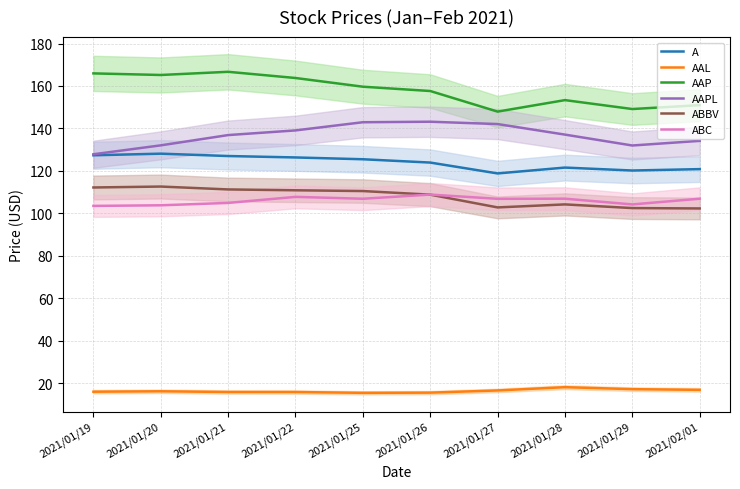

Reading right to left, transcribe all the data shown in this chart.

A: 2021/02/01=120.8	2021/01/29=120.2	2021/01/28=121.6	2021/01/27=118.8	2021/01/26=123.9	2021/01/25=125.5	2021/01/22=126.3	2021/01/21=127.0	2021/01/20=128.1	2021/01/19=127.3
AAL: 2021/02/01=16.8	2021/01/29=17.2	2021/01/28=18.1	2021/01/27=16.6	2021/01/26=15.5	2021/01/25=15.4	2021/01/22=15.8	2021/01/21=15.8	2021/01/20=16.2	2021/01/19=16.0
AAP: 2021/02/01=151.0	2021/01/29=149.1	2021/01/28=153.3	2021/01/27=147.9	2021/01/26=157.6	2021/01/25=159.7	2021/01/22=163.8	2021/01/21=166.7	2021/01/20=165.2	2021/01/19=165.9
AAPL: 2021/02/01=134.1	2021/01/29=132.0	2021/01/28=137.1	2021/01/27=142.1	2021/01/26=143.2	2021/01/25=142.9	2021/01/22=139.1	2021/01/21=136.9	2021/01/20=132.0	2021/01/19=127.8
ABBV: 2021/02/01=102.3	2021/01/29=102.5	2021/01/28=104.2	2021/01/27=102.8	2021/01/26=108.8	2021/01/25=110.5	2021/01/22=110.9	2021/01/21=111.3	2021/01/20=112.6	2021/01/19=112.2
ABC: 2021/02/01=106.9	2021/01/29=104.2	2021/01/28=106.9	2021/01/27=106.8	2021/01/26=108.8	2021/01/25=106.9	2021/01/22=107.8	2021/01/21=104.9	2021/01/20=103.8	2021/01/19=103.5